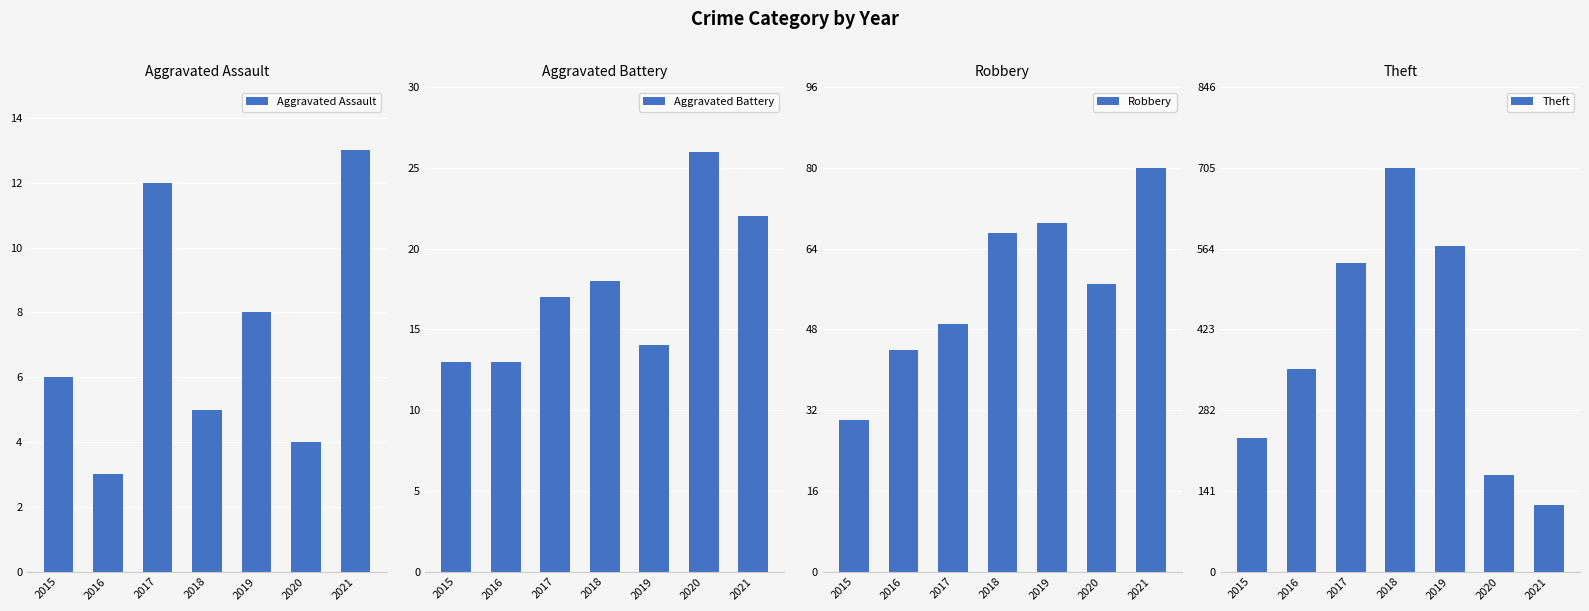

Reading left to right, list all the values displayed in this chart.

Aggravated Assault: 6	3	12	5	8	4	13
Aggravated Battery: 13	13	17	18	14	26	22
Robbery: 30	44	49	67	69	57	80
Theft: 233	354	538	705	568	168	116